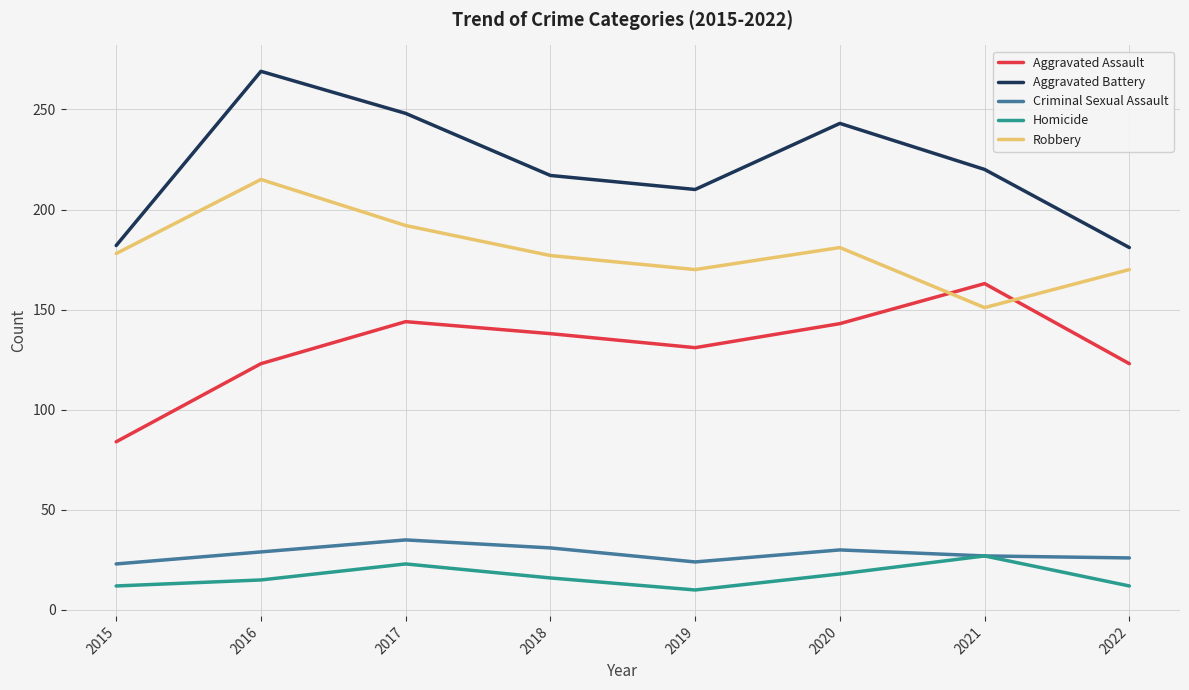

Between 2016 and 2018, which series saw the biggest shift?

Aggravated Battery